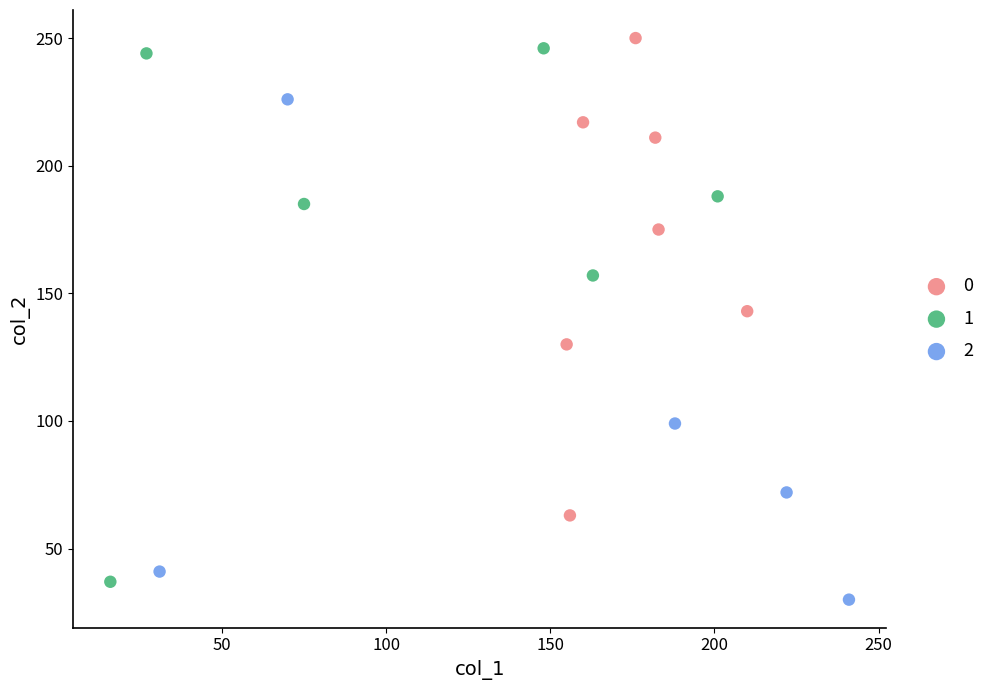

What are all the series names shown in the legend?

0, 1, 2